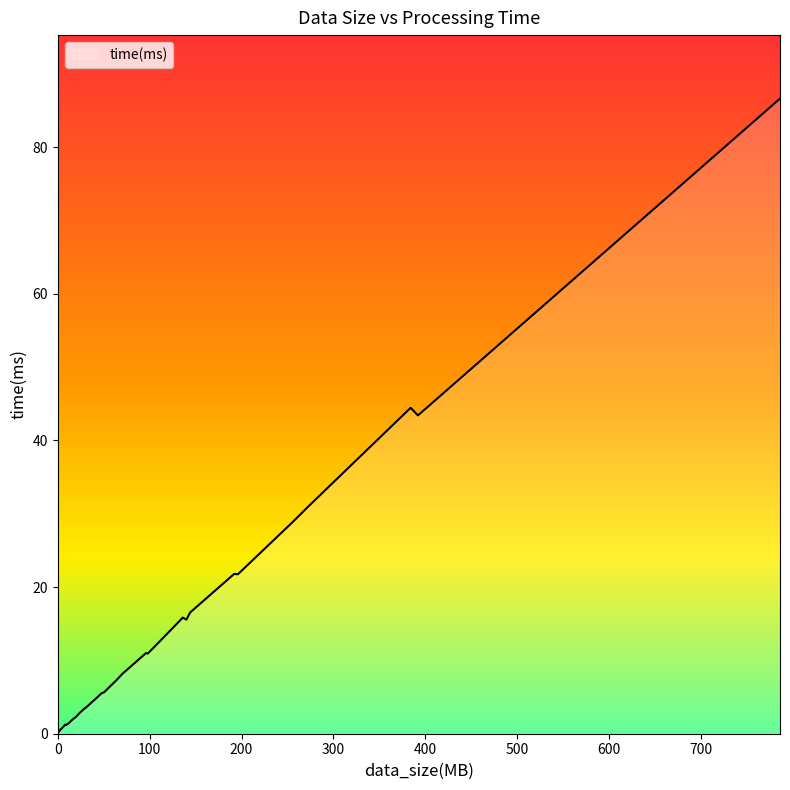

What is the difference between the maximum and minimum values?

86.4